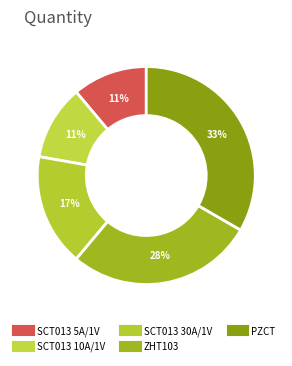

Rank the categories by value from highest to lowest.

PZCT, ZHT103, SCT013 30A/1V, SCT013 5A/1V, SCT013 10A/1V